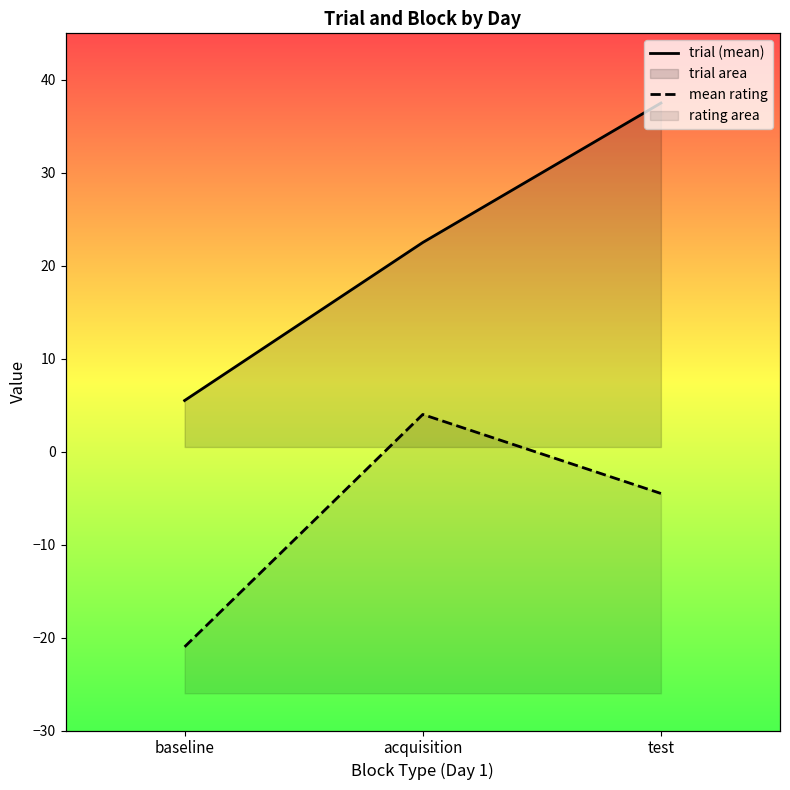

Reading right to left, what are all the values shown in this chart?

trial (mean): 37.5	22.5	5.5
mean rating: -4.5	4.0	-21.0